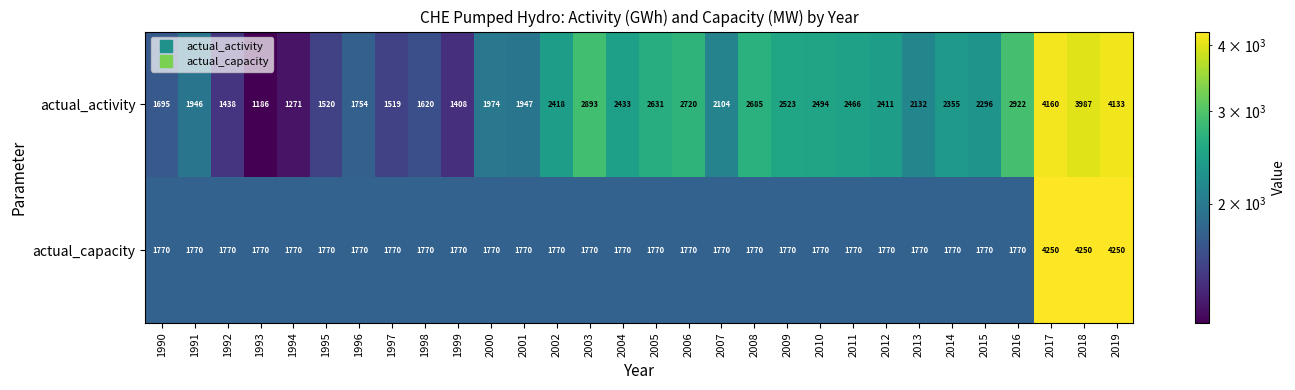

What is the spread (max minus min) of values at 2015?

526